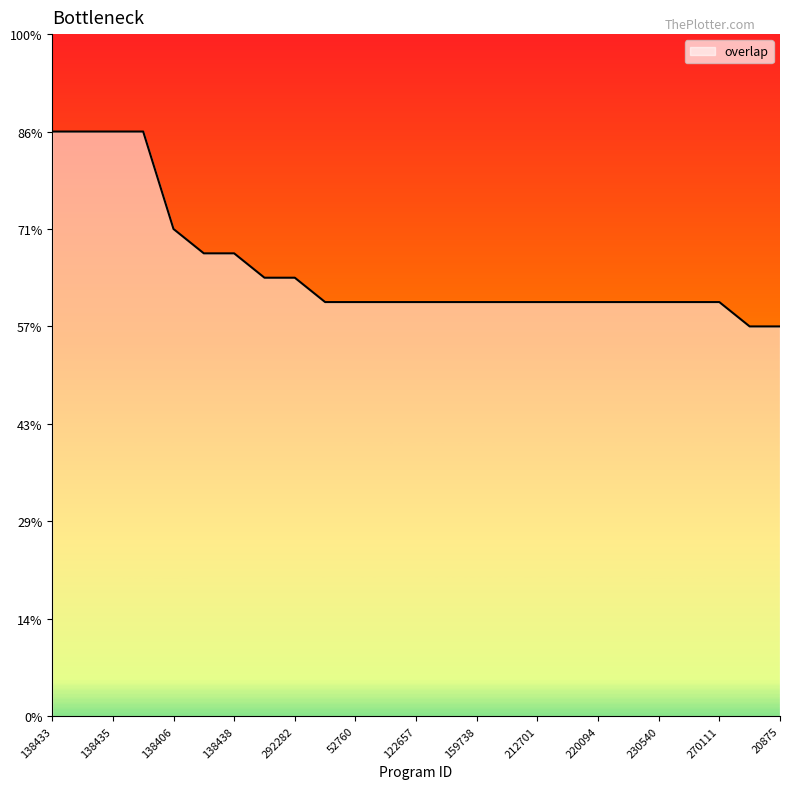

Does the chart display data point markers on the line(s)?

No